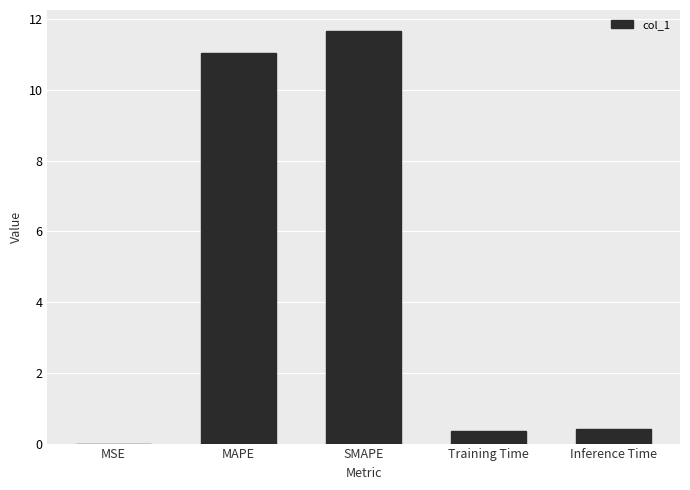

Read the value at SMAPE.

11.7